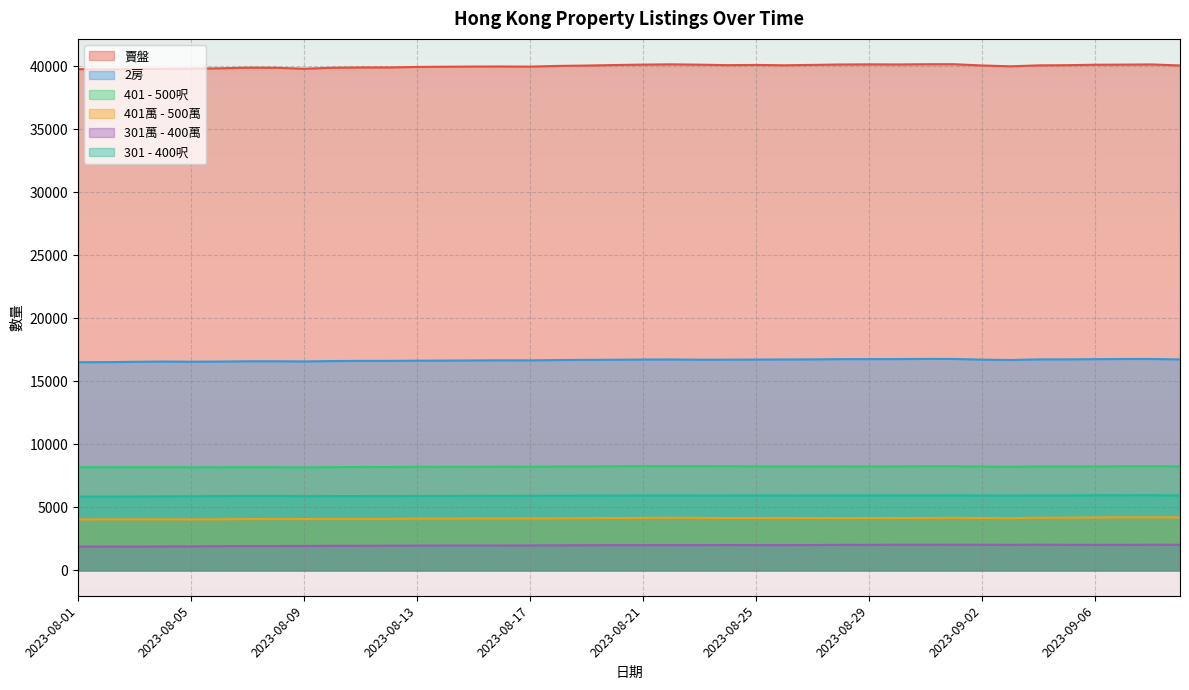

At which category does 301 - 400呎 reach its first local valley?

2023-08-09